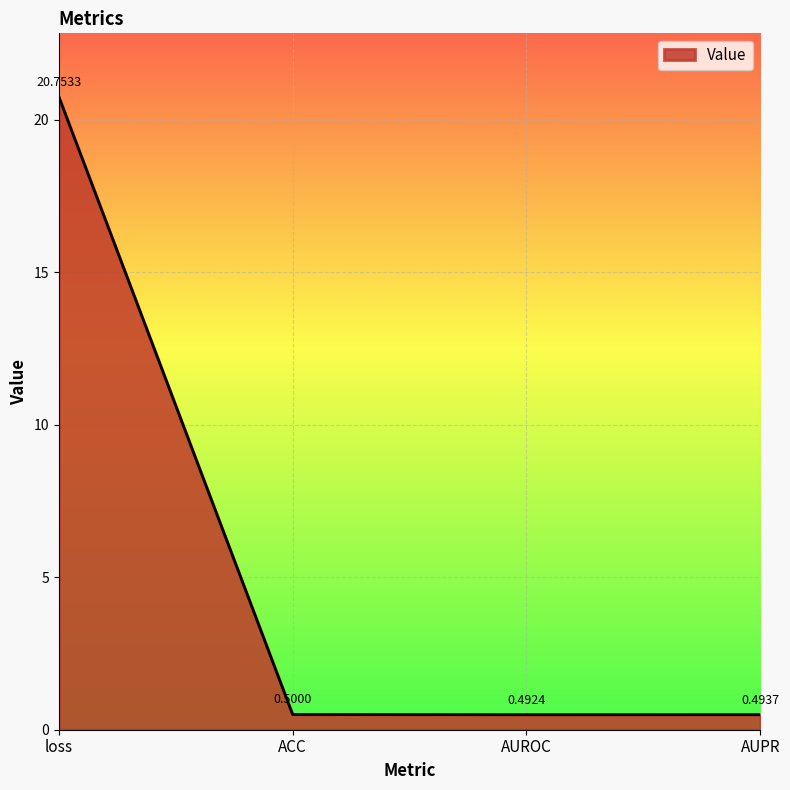

What position from the right is ACC?

3